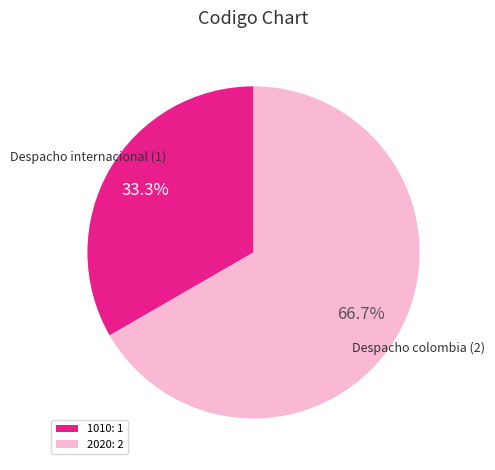

True or false: 1010 accounts for 19% of the total.

False